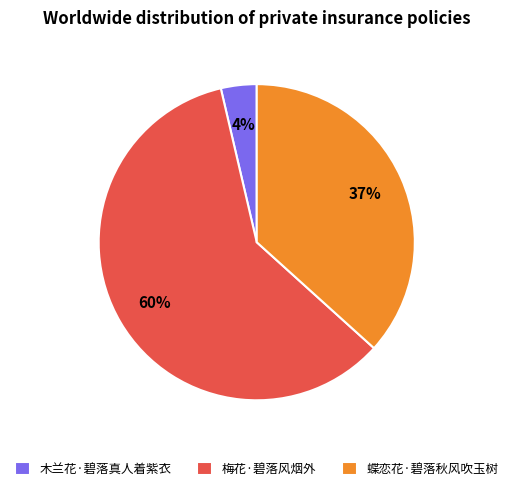

The 木兰花·碧落真人着紫衣 slice represents 4% of the pie. True or false?

True